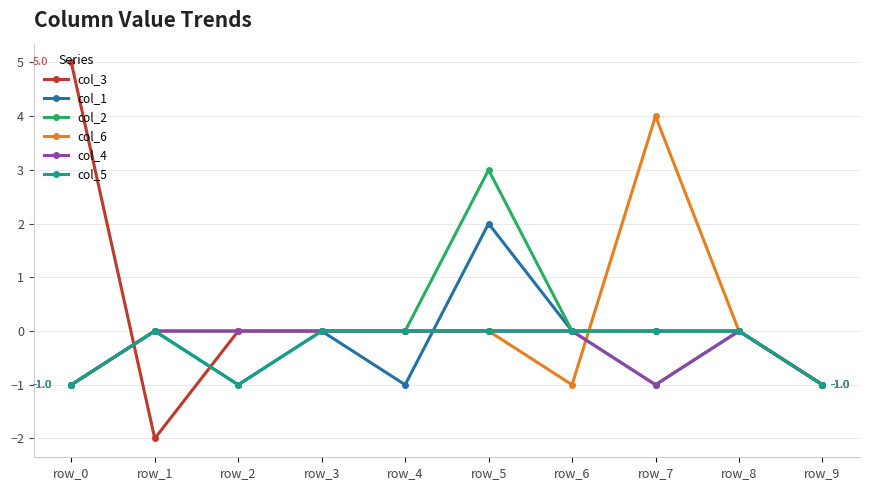

What is the greatest value displayed?

5